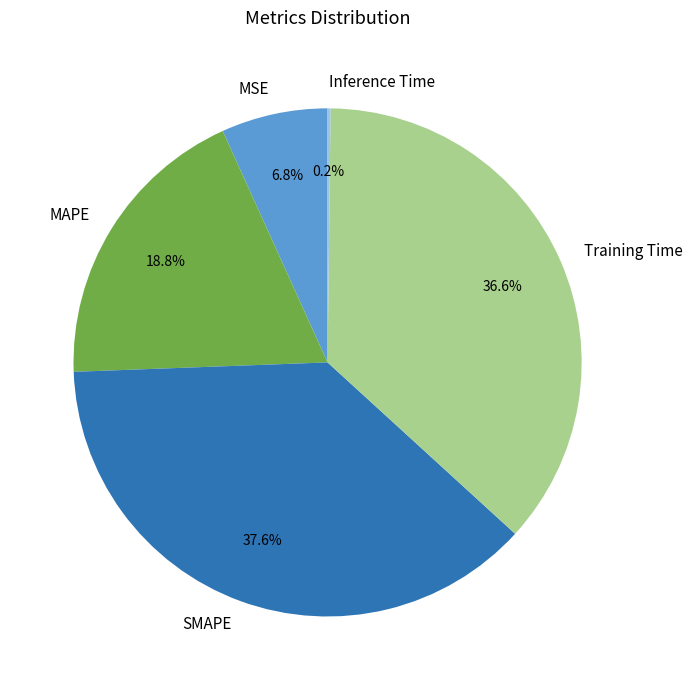

Does any single category account for the majority?

No